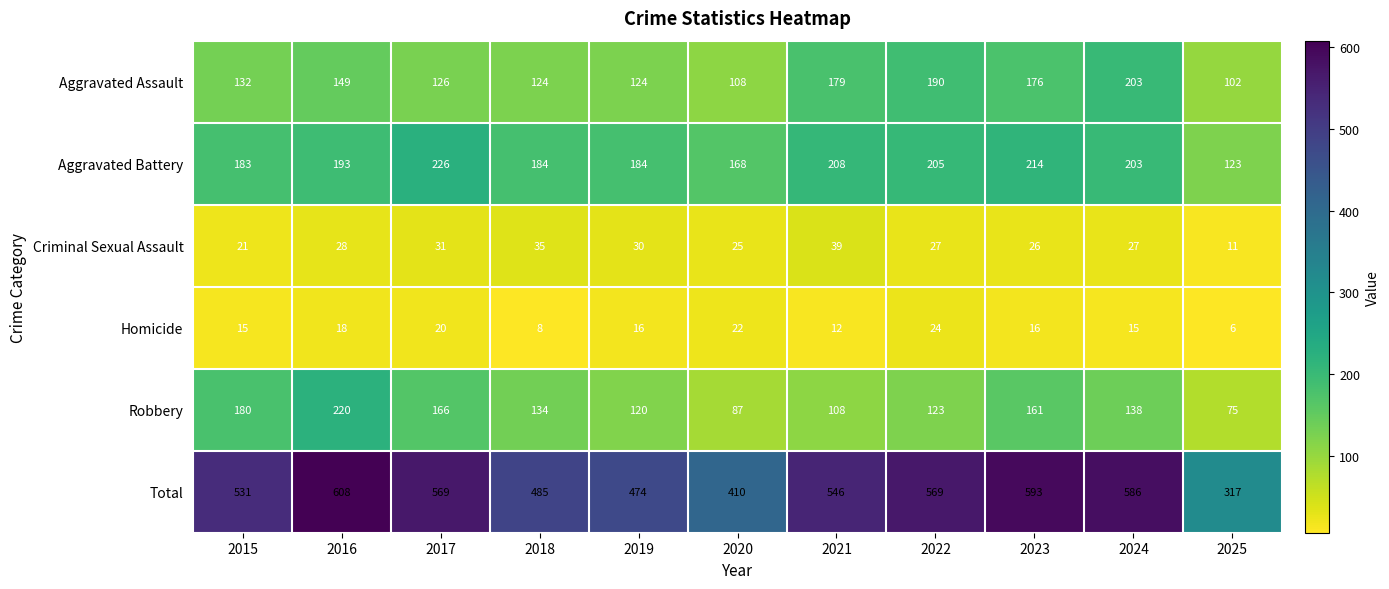

Where is Aggravated Assault nearest to the value 152?

2016